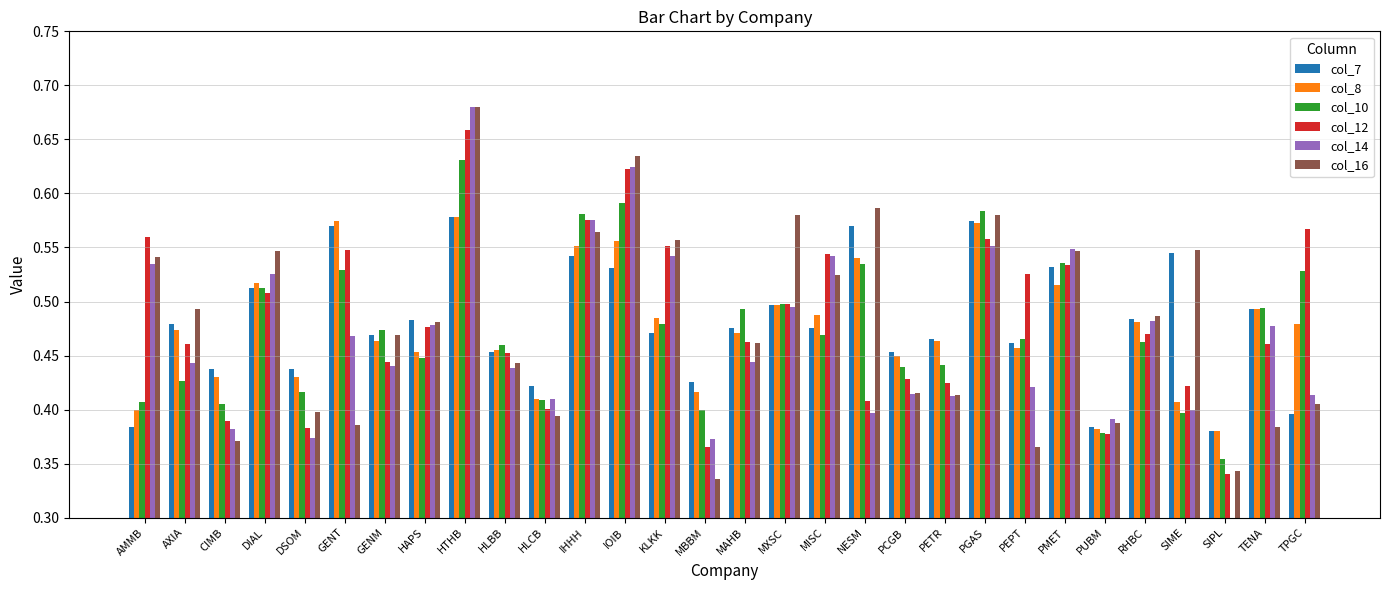

Count the number of data series in this chart.

6